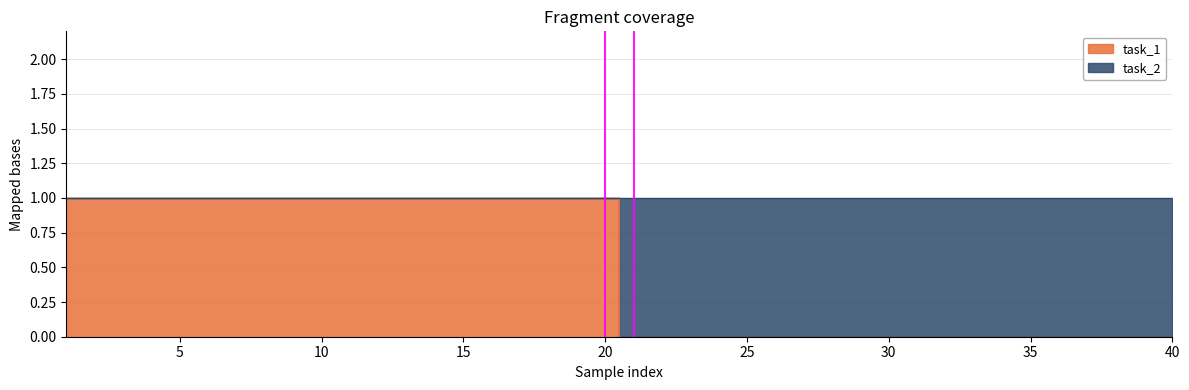

Reading left to right, list all the values displayed in this chart.

1	1	1	1	1	1	1	1	1	1	1	1	1	1	1	1	1	1	1	1	0	0	0	0	0	0	0	0	0	0	0	0	0	0	0	0	0	0	0	0